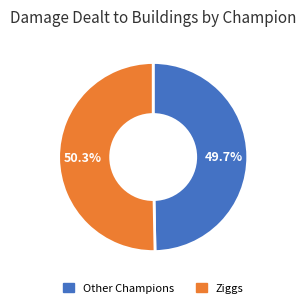

Which category has the biggest portion of the pie?

Ziggs